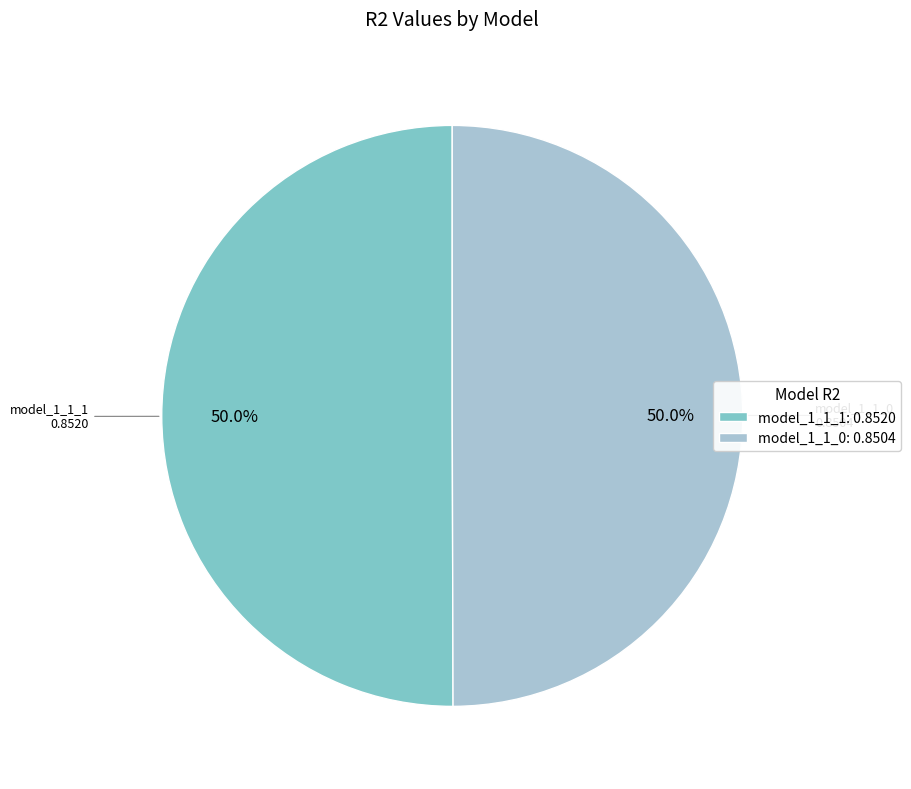

To the nearest percent, what is the average slice percentage?

50%